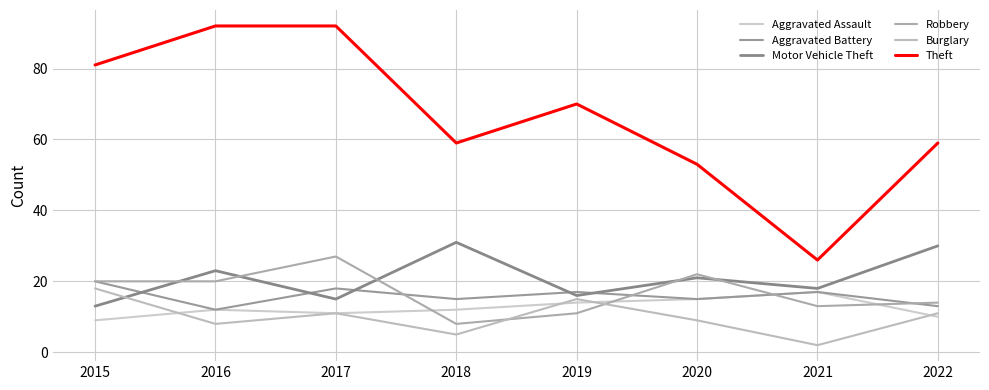

True or false: Motor Vehicle Theft and Burglary intersect in this chart.

True